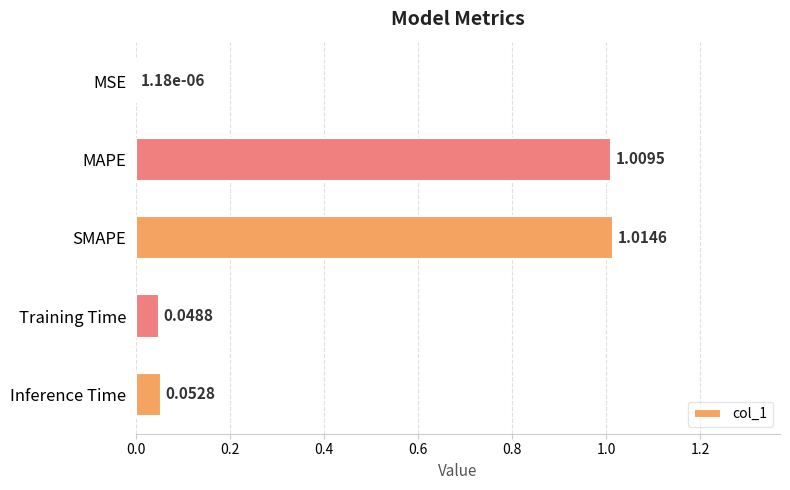

What is the sum of all values?

2.1